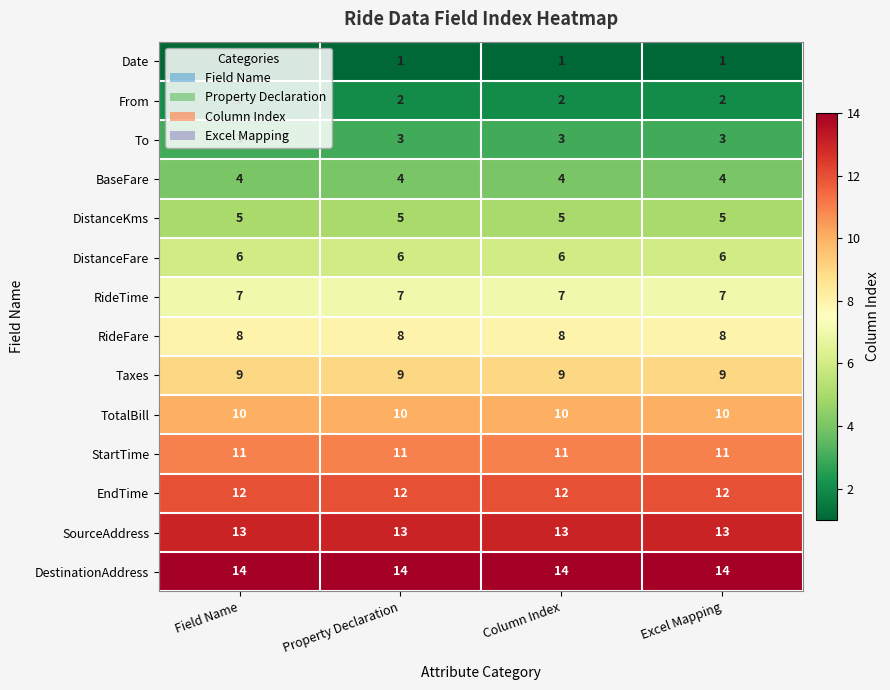

What is the total value across all series at Property Declaration?

105